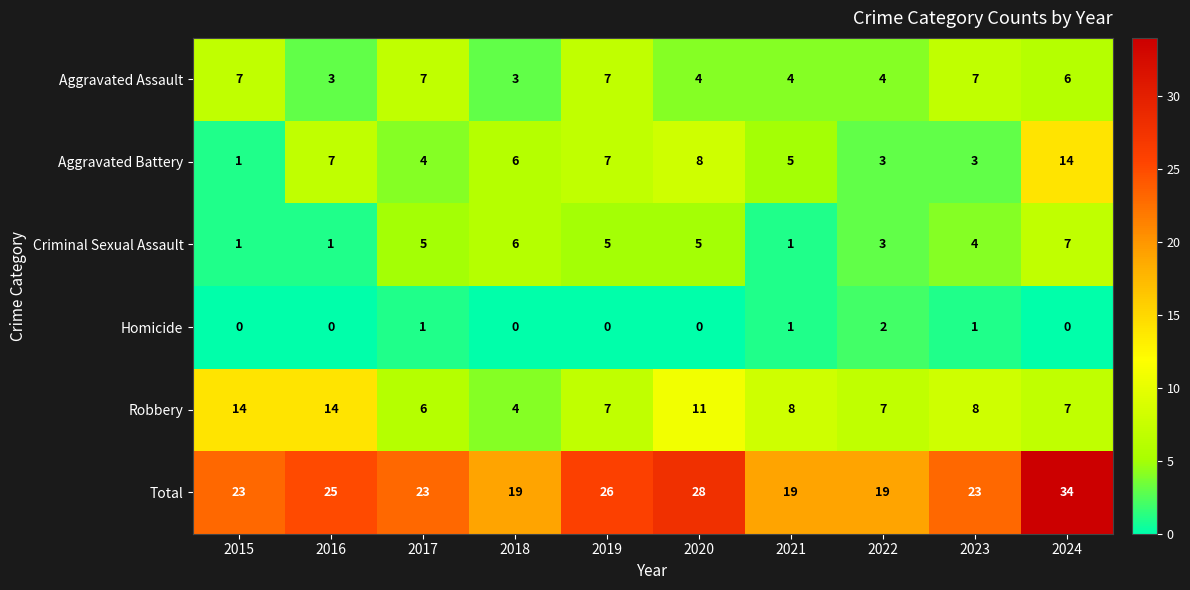

Which series has the widest spread of values?

Total